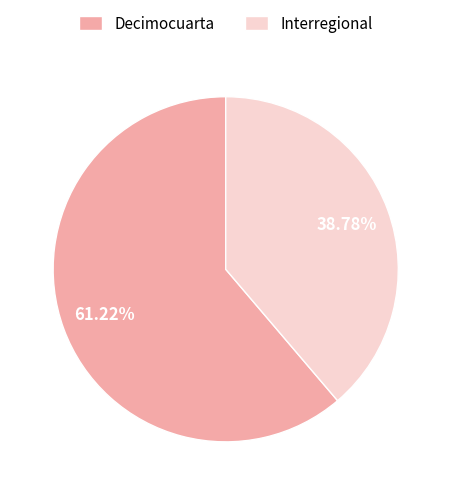

Rank the categories by value from lowest to highest.

Interregional, Decimocuarta